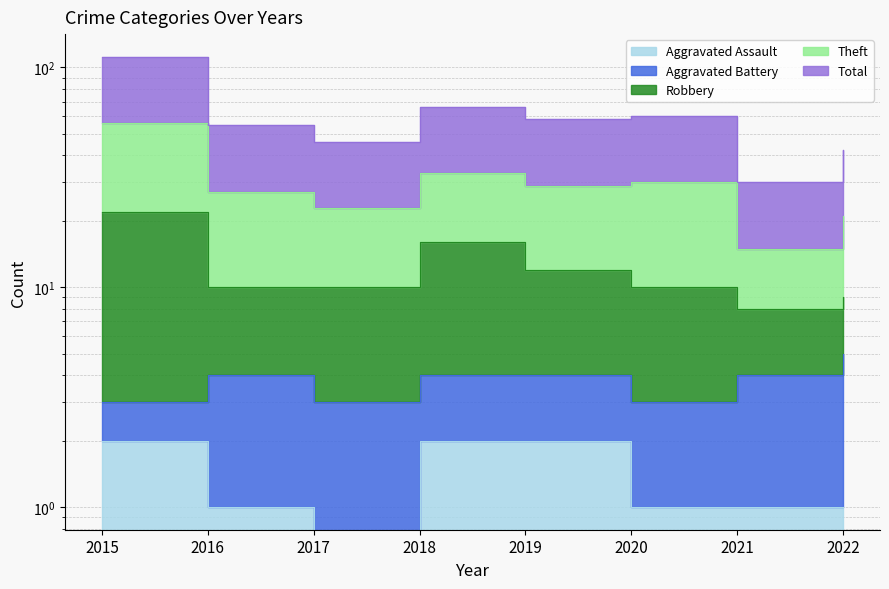

True or false: Aggravated Assault and Total cross at least once.

False